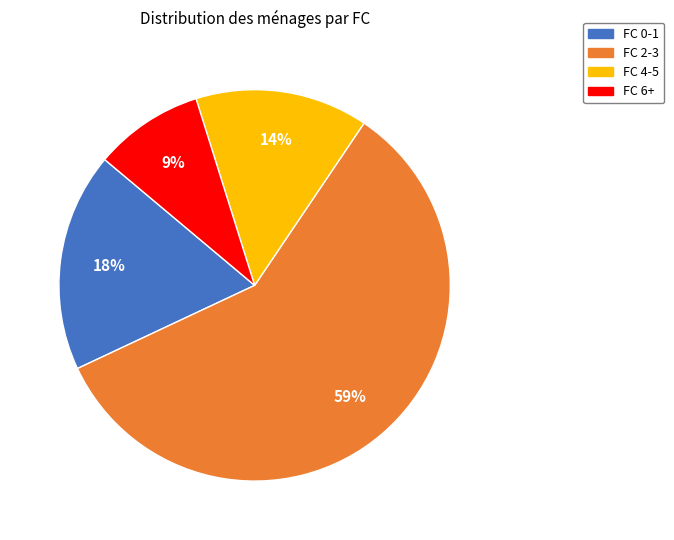

Is there any slice that represents more than half of the pie?

Yes